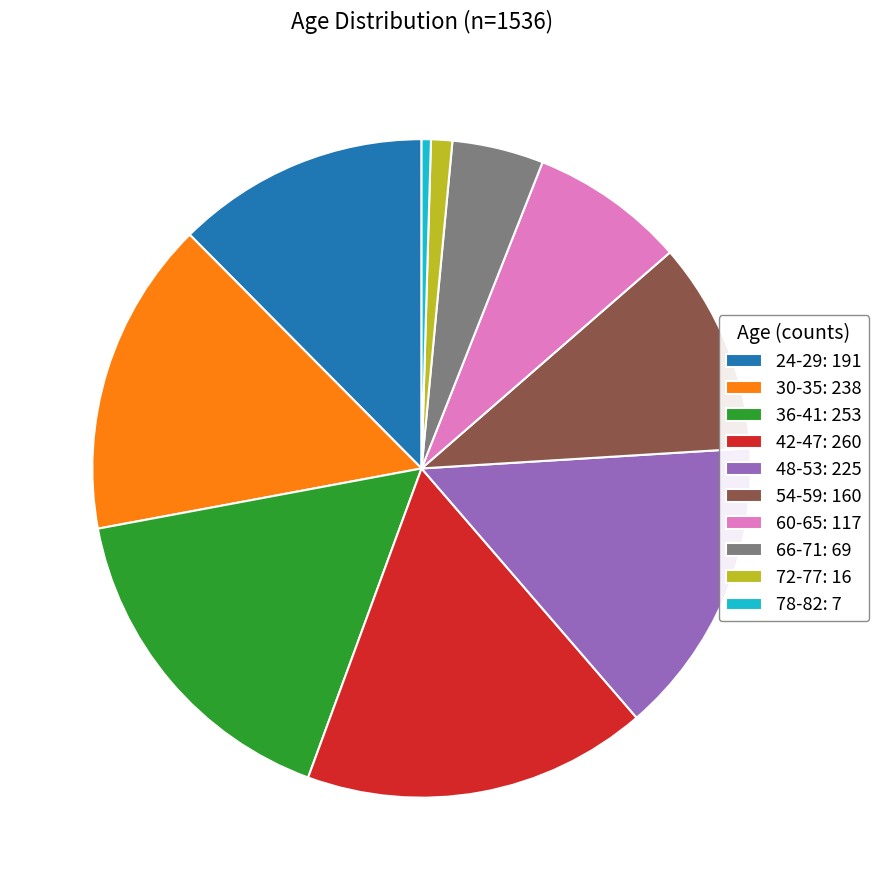

Which slice is the smallest?

78-82: 7